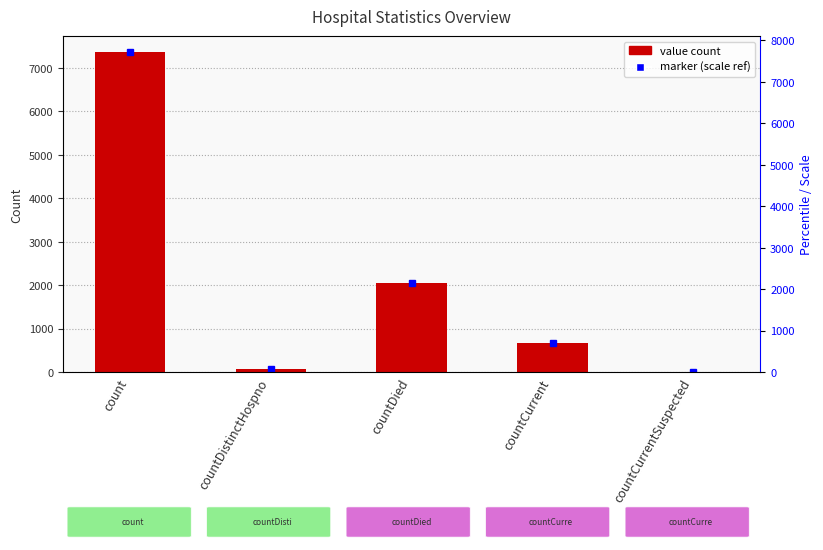

Rank the categories by value from lowest to highest.

countCurrentSuspected, countDistinctHospno, countCurrent, countDied, count